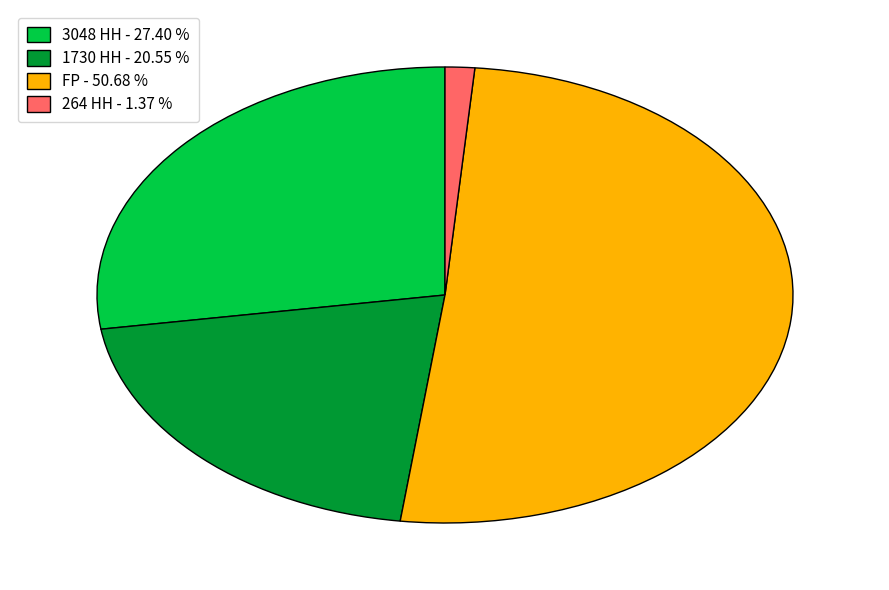

The 1730 HH slice represents 33% of the pie. True or false?

False